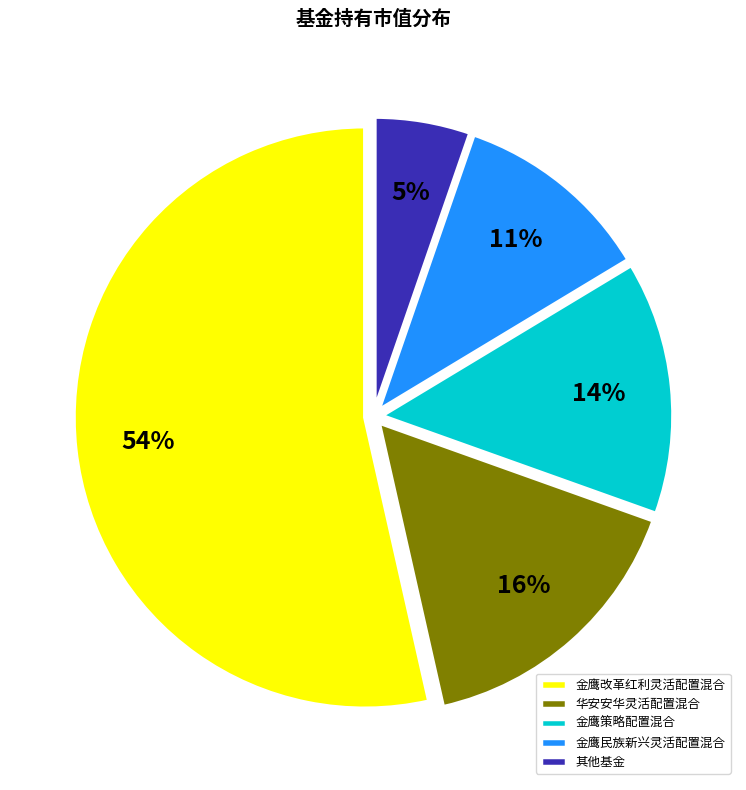

Combined, do 金鹰改革红利灵活配置混合 and 华安安华灵活配置混合 account for over 50%?

Yes